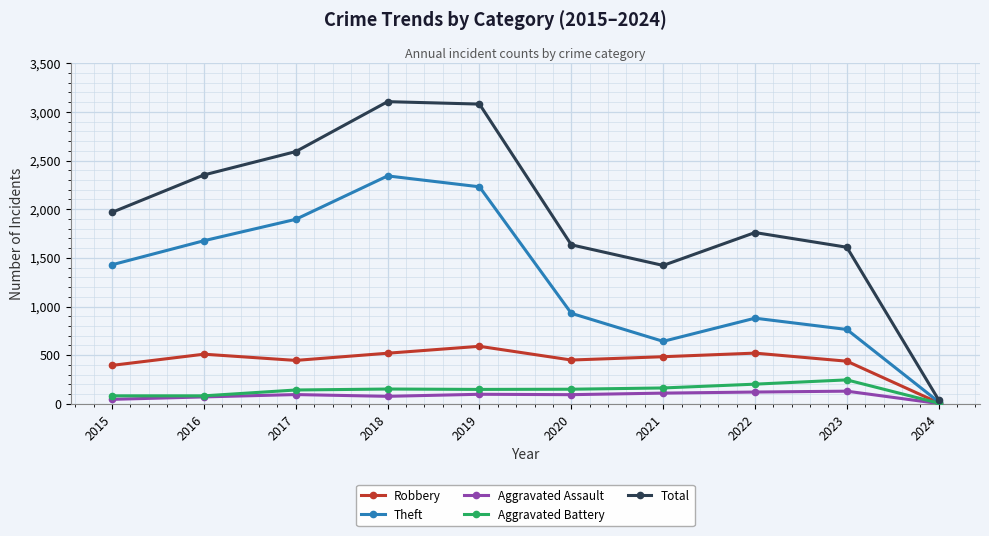

At which category does Theft reach its first local valley?

2021